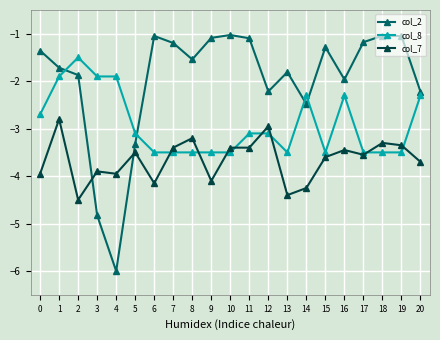

The value of col_2 at 15 is -1.3. True or false?

True